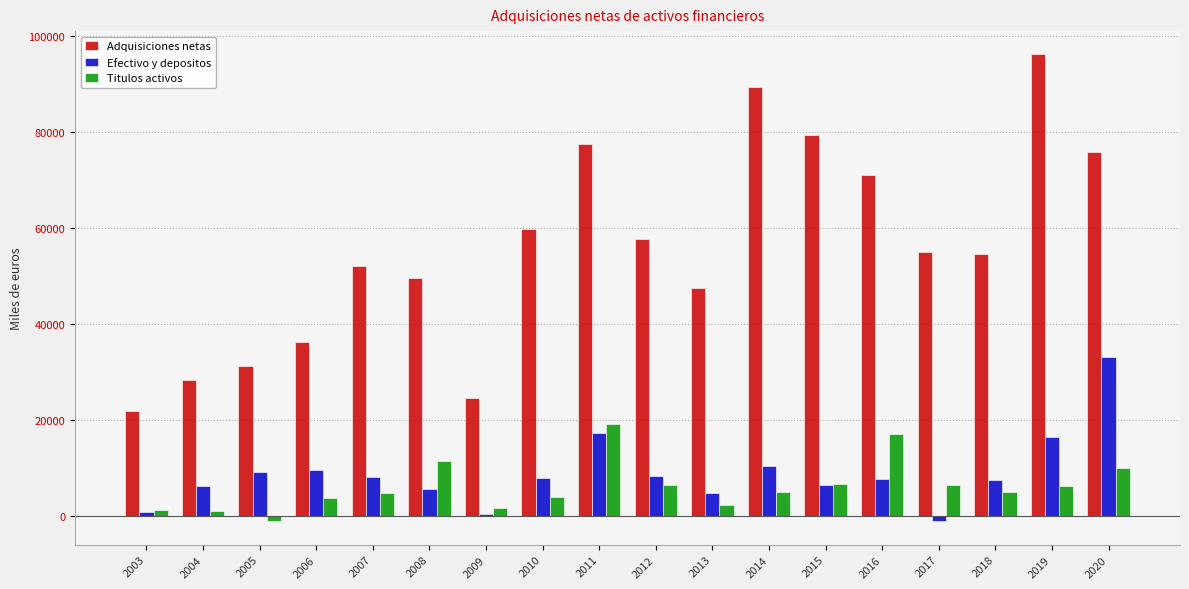

Is the value of Efectivo y depositos at 2017 greater than the value of Titulos activos at 2003?

No